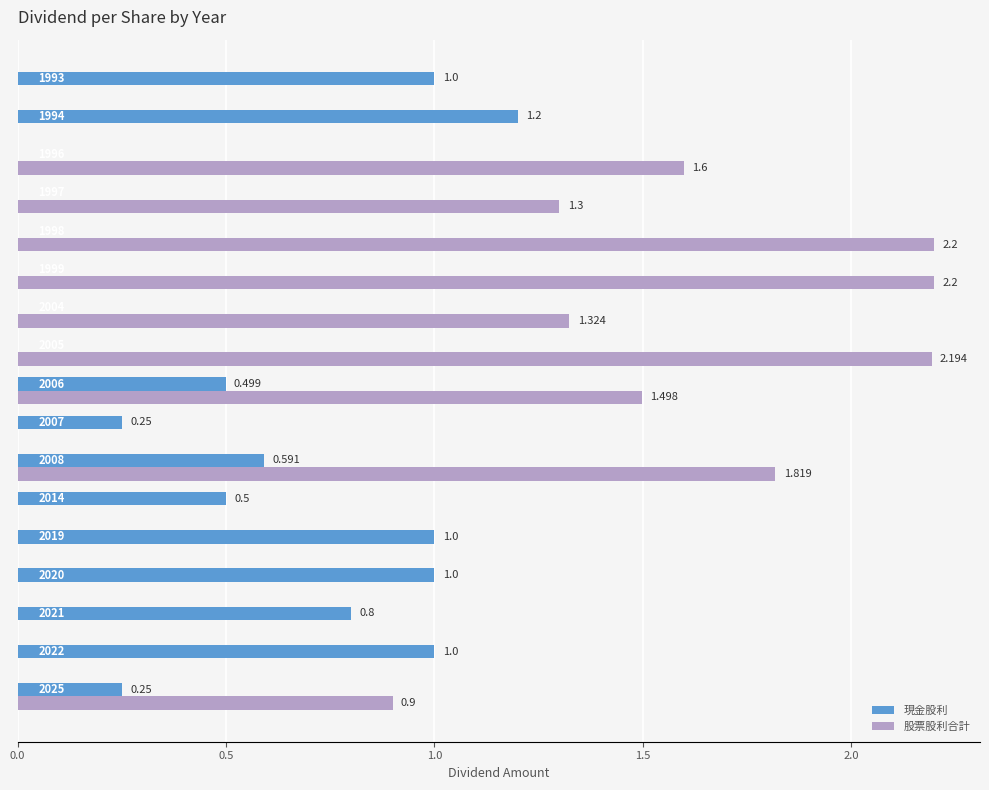

Which series has the largest total across all categories?

股票股利合計